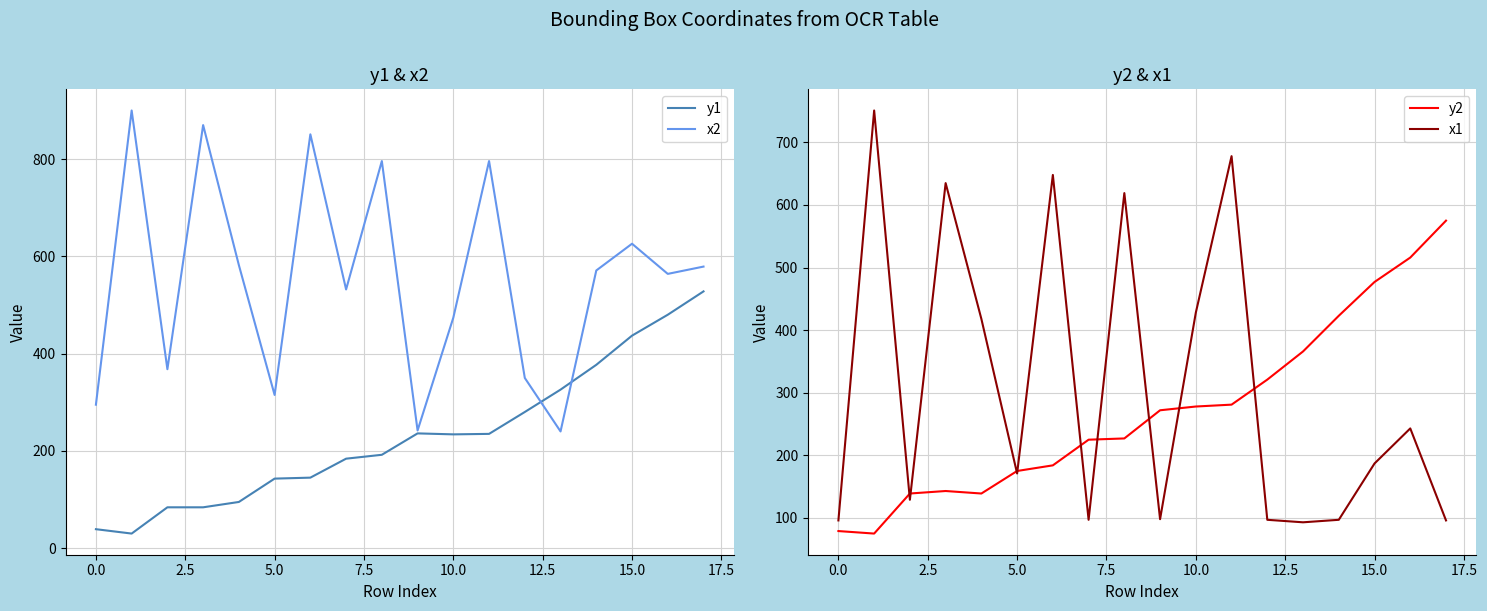

Where is x2 nearest to the value 570?

14